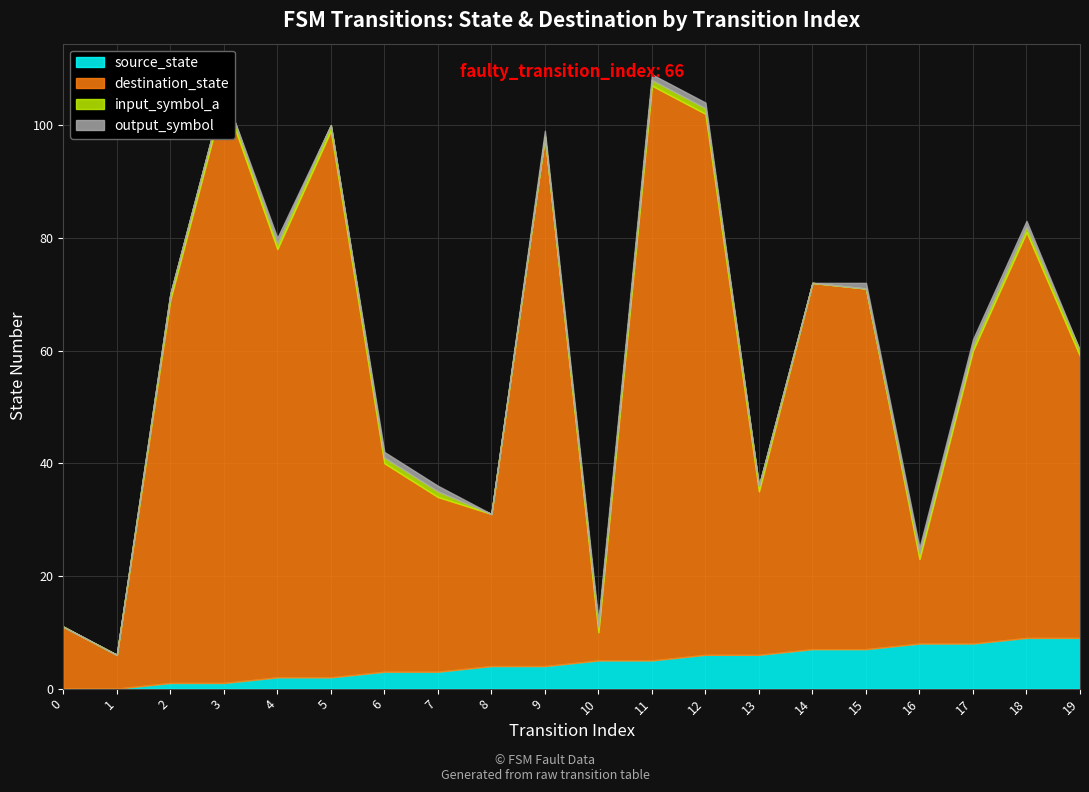

The value of source_state at 11 is 5. True or false?

True